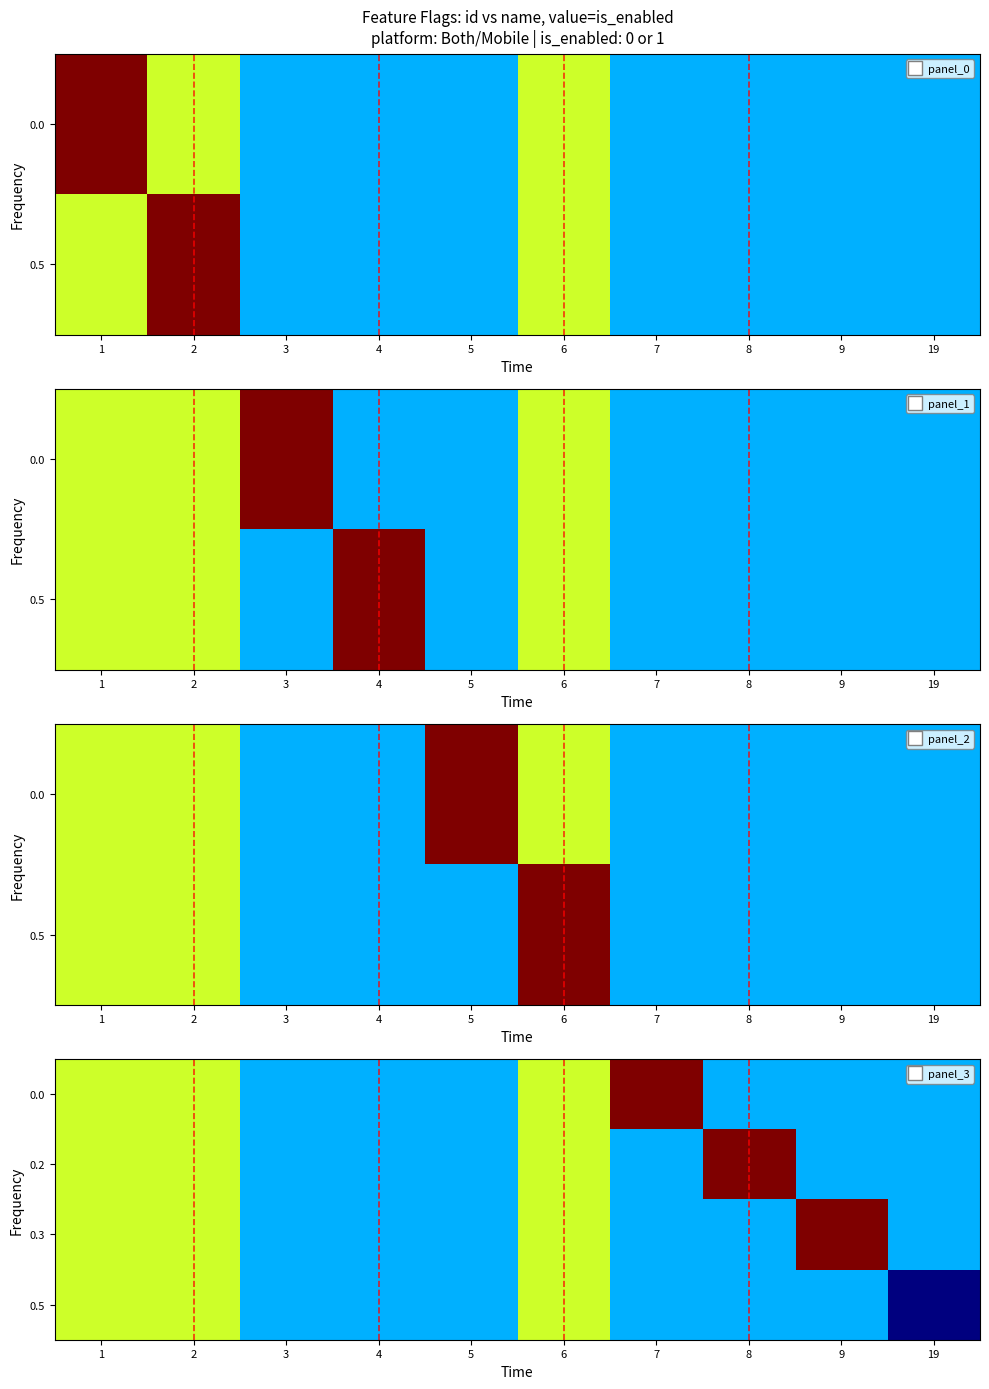

Is the value of 0.3 at 2 greater than the value of 0.0 at 7?

No